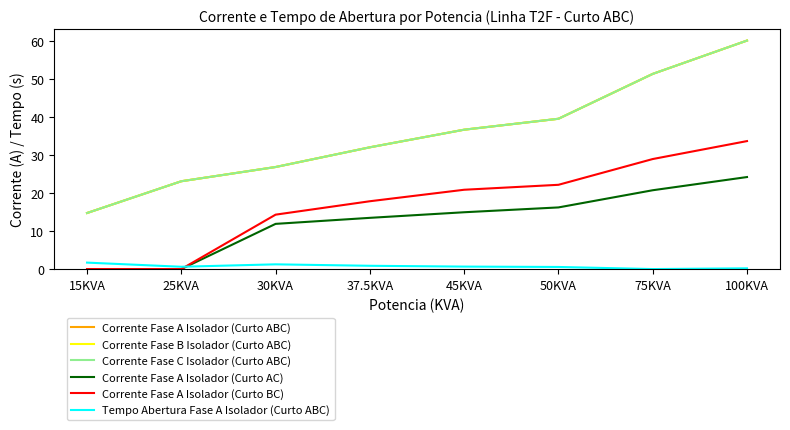

Does the chart have visible grid lines?

No